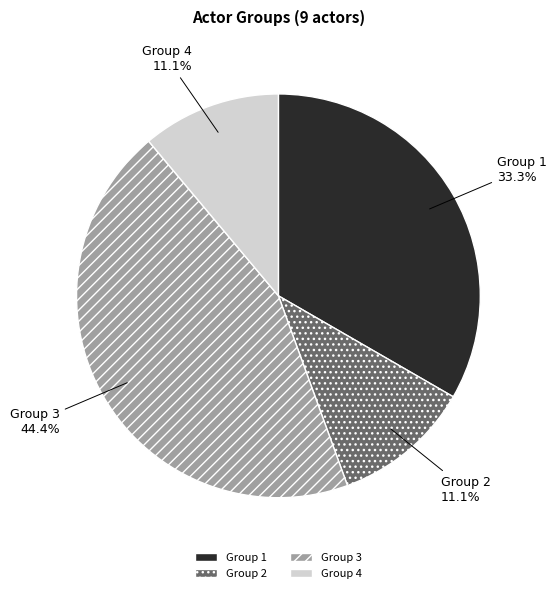

How many segments does this pie chart have?

4